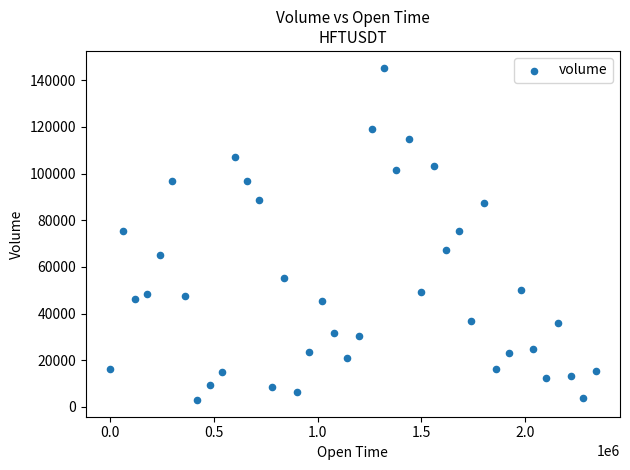

What is the range of Y values (max minus min)?

142623